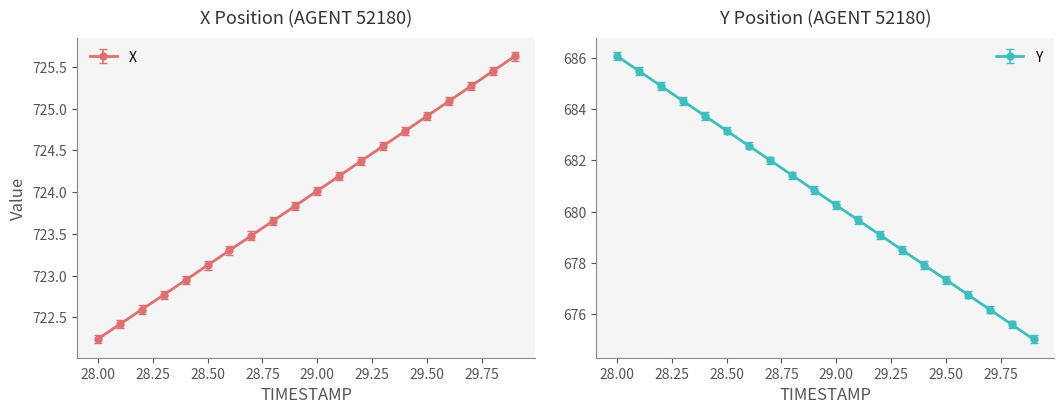

What are all the series names shown in the legend?

X, Y